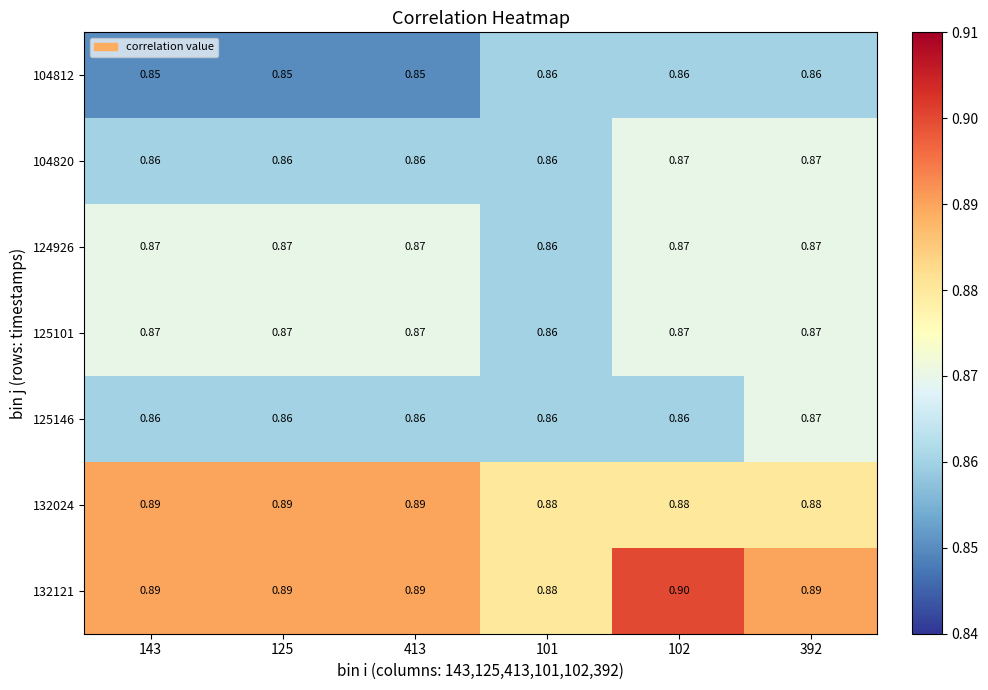

At how many categories does at least one series exceed 0?

6